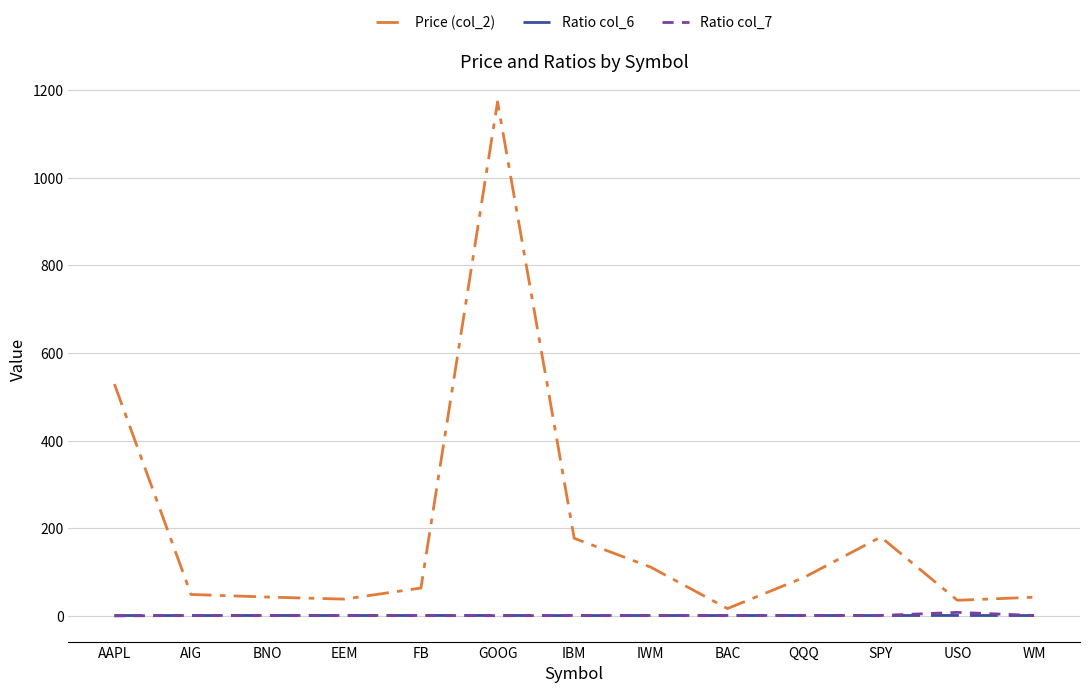

What is the greatest value displayed?

1172.9